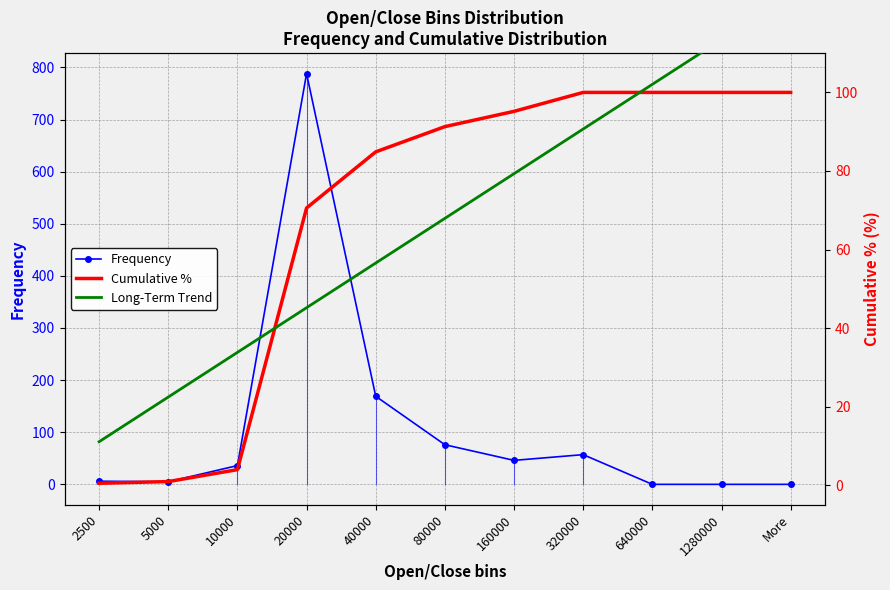

List the labels in order of Cumulative % value, smallest first.

2500, 5000, 10000, 20000, 40000, 80000, 160000, 320000, 640000, 1280000, More